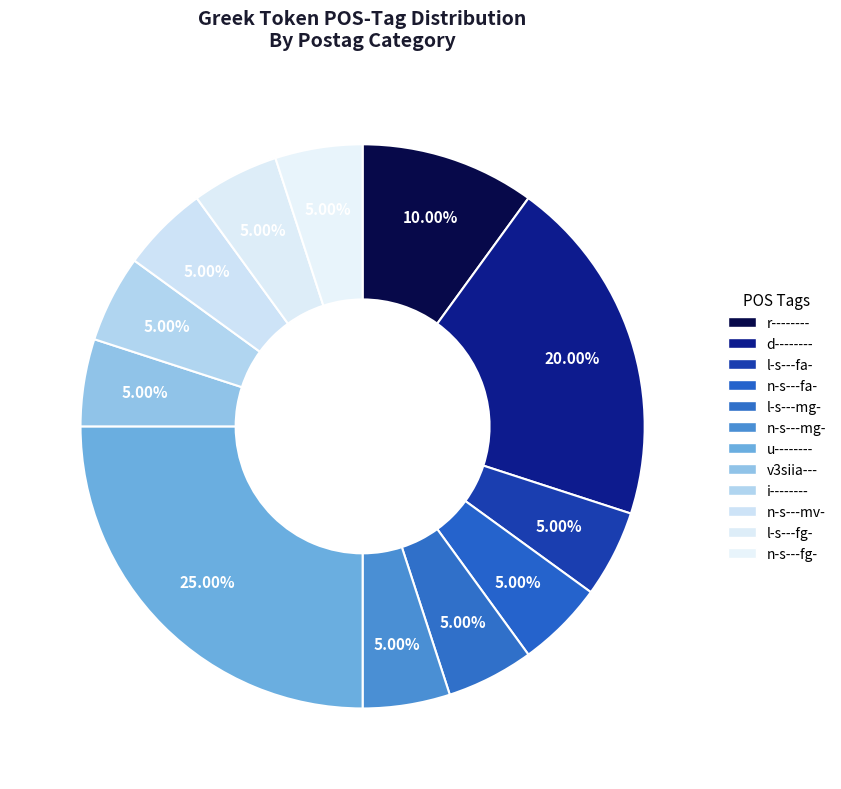

Which has a higher value, n-s---mv- or l-s---mg-?

l-s---mg-